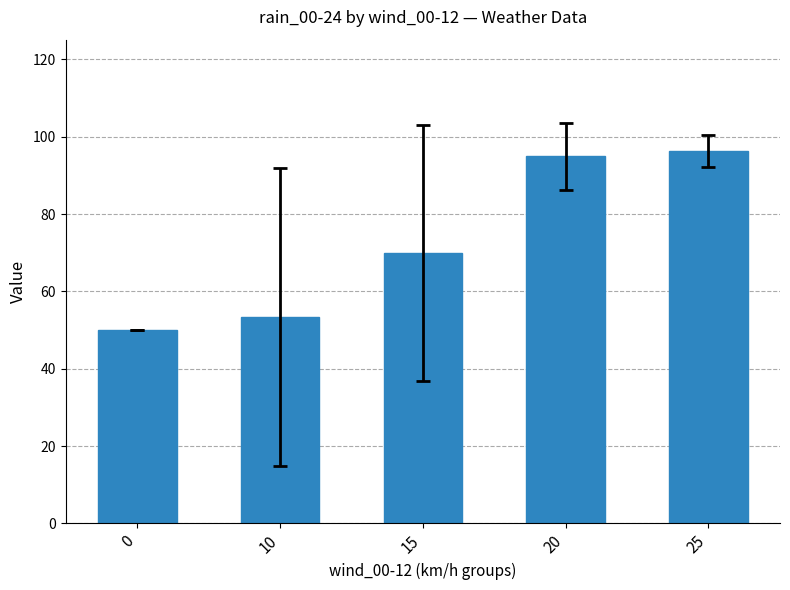

What is the difference between the second highest and second lowest values?

41.7